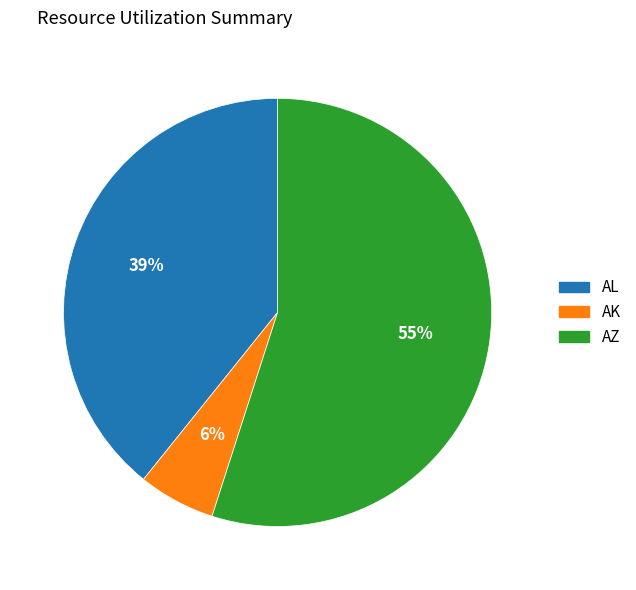

Is it true that AL is 30% of the pie?

False